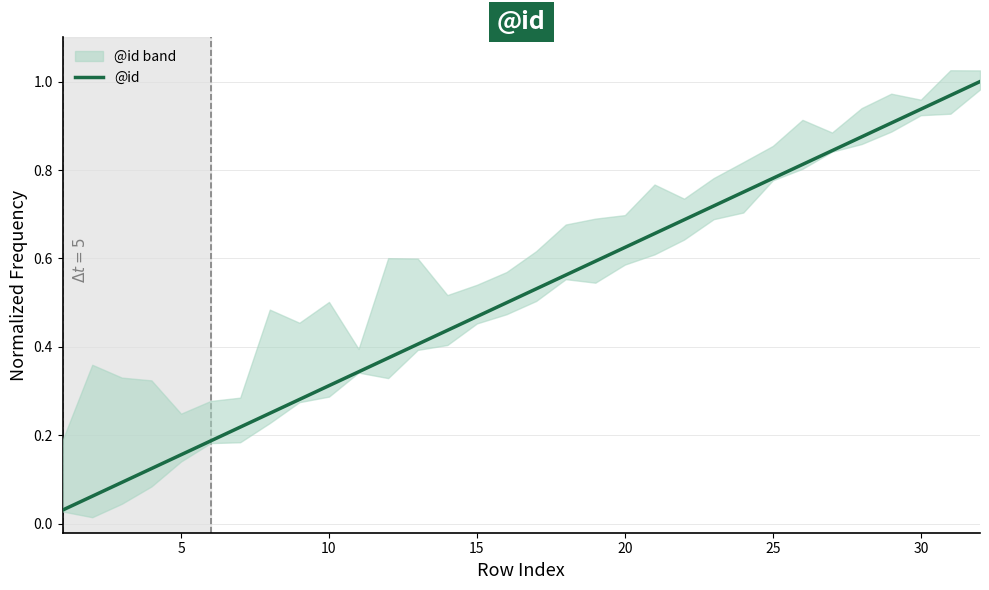

What is the maximum value shown in the chart?

1.0